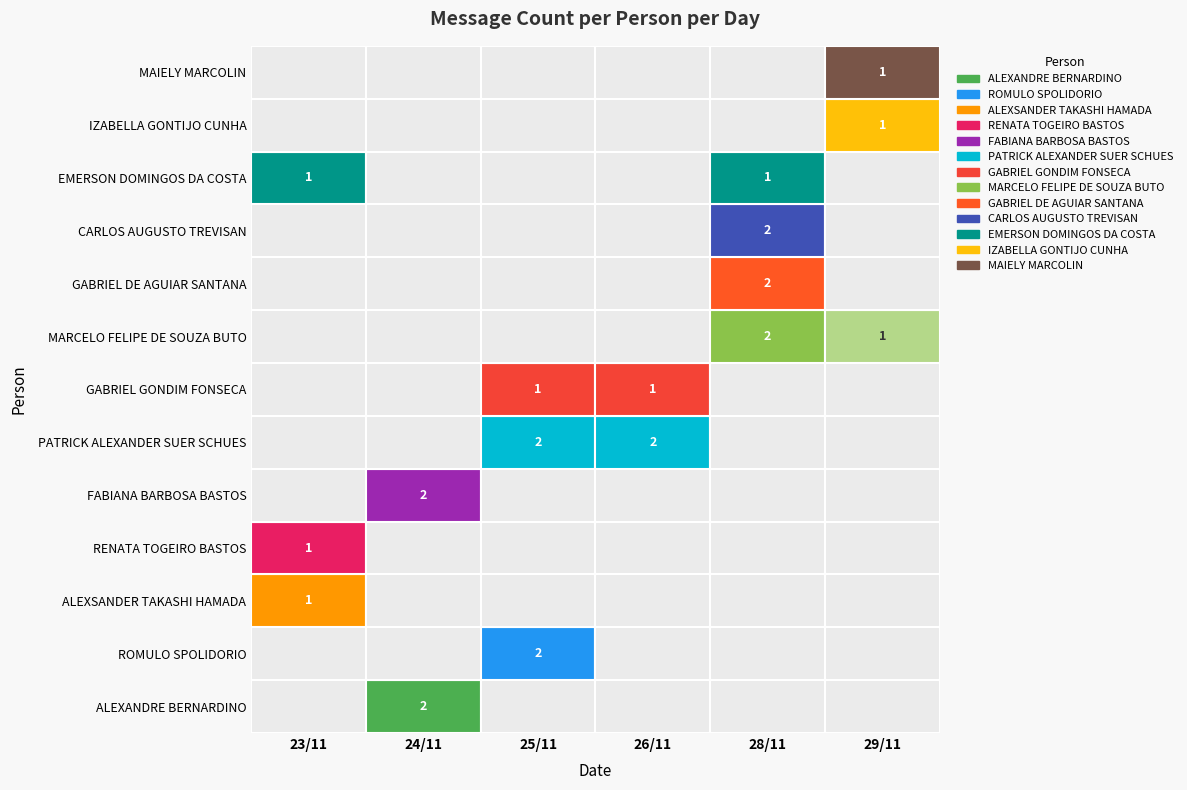

Reading left to right, list all the values displayed in this chart.

ALEXANDRE BERNARDINO: 23/11=0	24/11=2	25/11=0	26/11=0	28/11=0	29/11=0
ROMULO SPOLIDORIO: 23/11=0	24/11=0	25/11=2	26/11=0	28/11=0	29/11=0
ALEXSANDER TAKASHI HAMADA: 23/11=1	24/11=0	25/11=0	26/11=0	28/11=0	29/11=0
RENATA TOGEIRO BASTOS: 23/11=1	24/11=0	25/11=0	26/11=0	28/11=0	29/11=0
FABIANA BARBOSA BASTOS: 23/11=0	24/11=2	25/11=0	26/11=0	28/11=0	29/11=0
PATRICK ALEXANDER SUER SCHUES: 23/11=0	24/11=0	25/11=2	26/11=2	28/11=0	29/11=0
GABRIEL GONDIM FONSECA: 23/11=0	24/11=0	25/11=1	26/11=1	28/11=0	29/11=0
MARCELO FELIPE DE SOUZA BUTO: 23/11=0	24/11=0	25/11=0	26/11=0	28/11=2	29/11=1
GABRIEL DE AGUIAR SANTANA: 23/11=0	24/11=0	25/11=0	26/11=0	28/11=2	29/11=0
CARLOS AUGUSTO TREVISAN: 23/11=0	24/11=0	25/11=0	26/11=0	28/11=2	29/11=0
EMERSON DOMINGOS DA COSTA: 23/11=1	24/11=0	25/11=0	26/11=0	28/11=1	29/11=0
IZABELLA GONTIJO CUNHA: 23/11=0	24/11=0	25/11=0	26/11=0	28/11=0	29/11=1
MAIELY MARCOLIN: 23/11=0	24/11=0	25/11=0	26/11=0	28/11=0	29/11=1